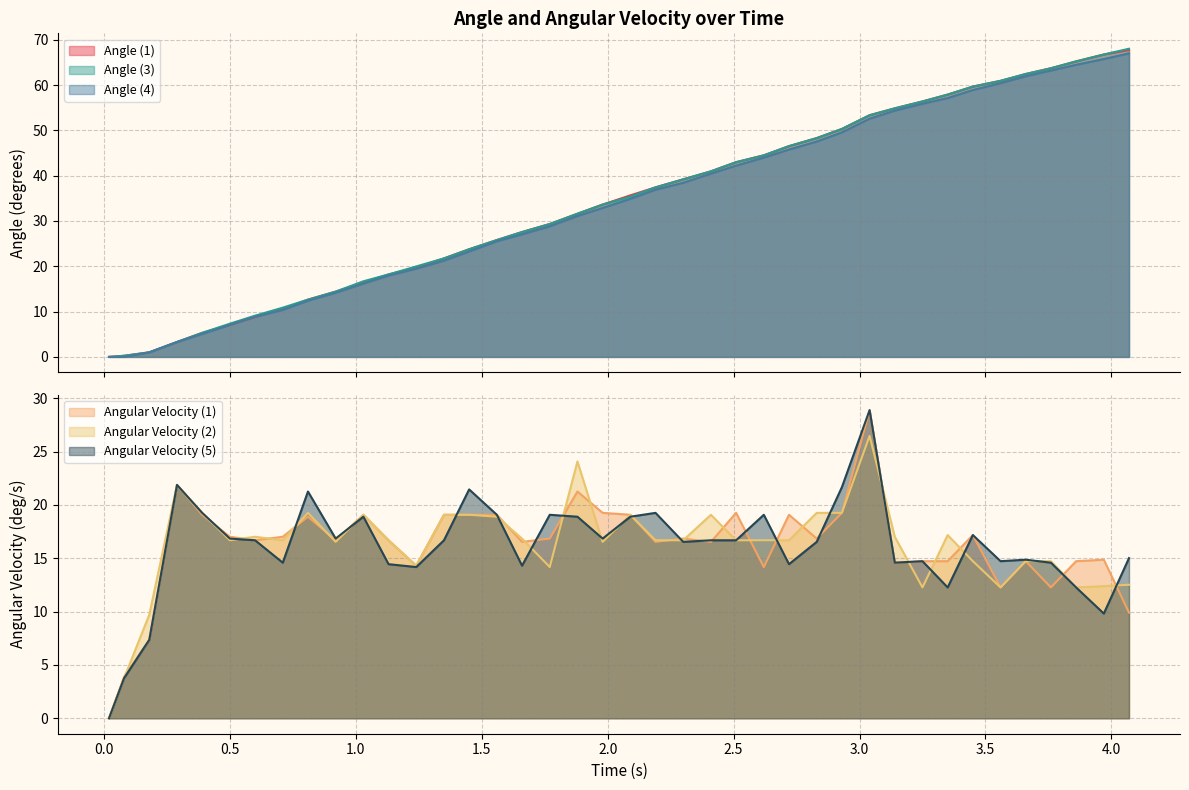

True or false: Angle (3) and Angle (1) intersect in this chart.

False